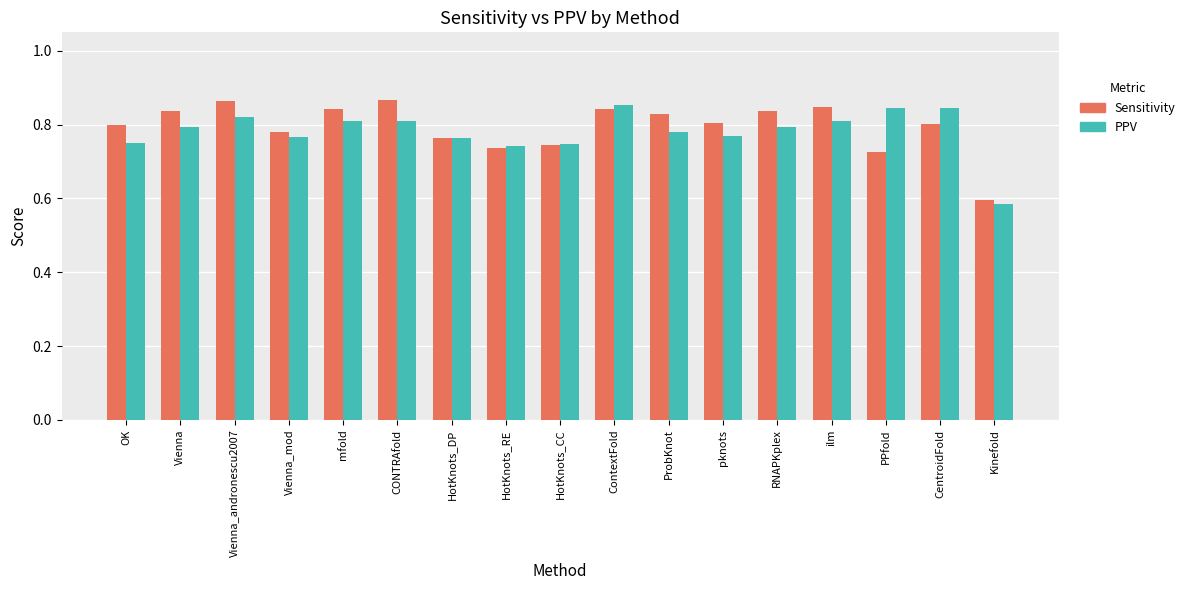

Is it true that Sensitivity equals 0.8 at Vienna_mod?

True